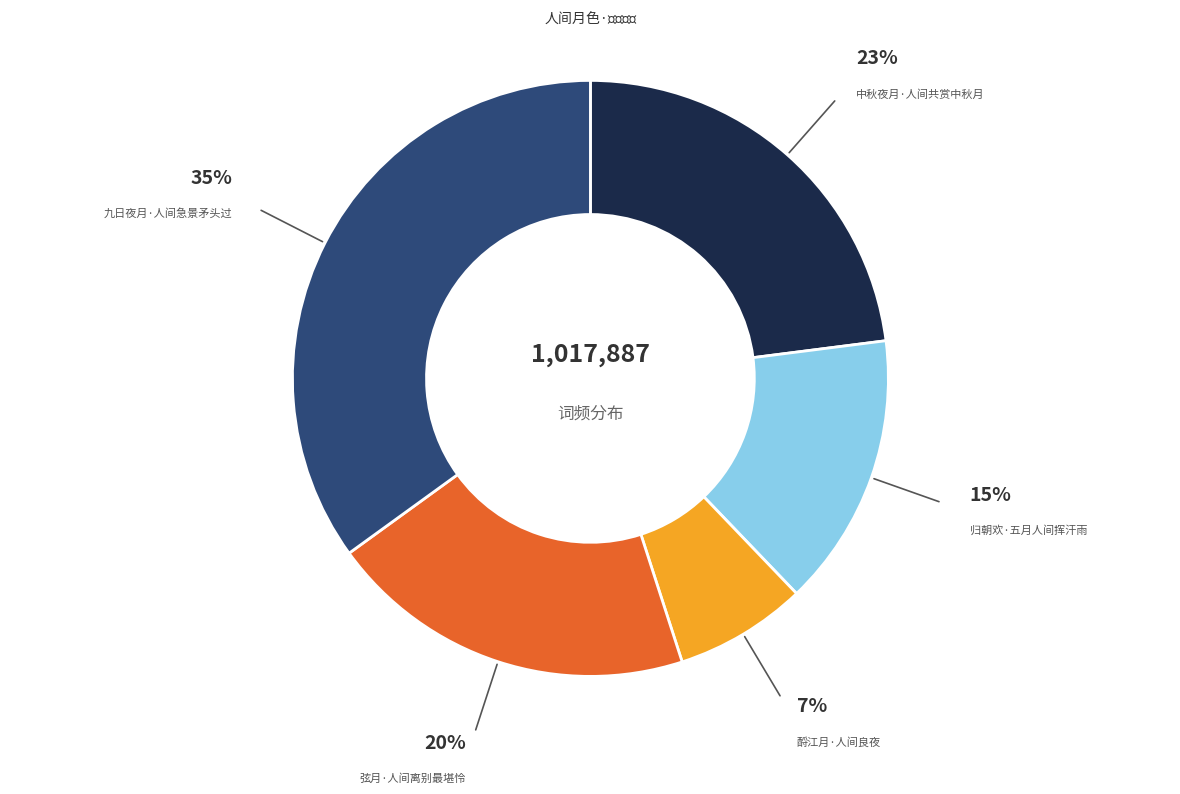

How many slices are in this pie chart?

5